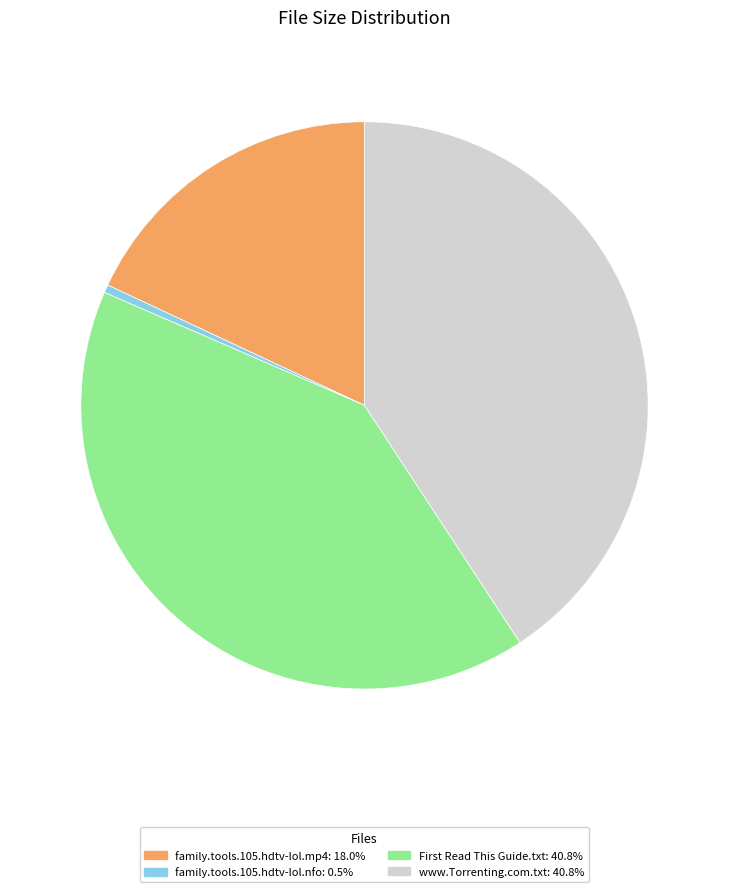

Count the number of slices in the pie.

4